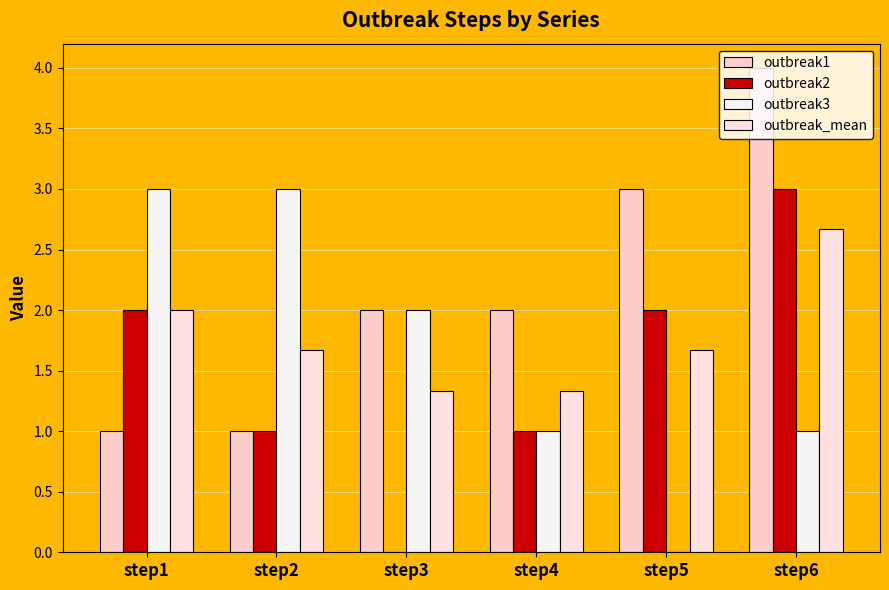

At which label does outbreak3 first exceed 2?

step1